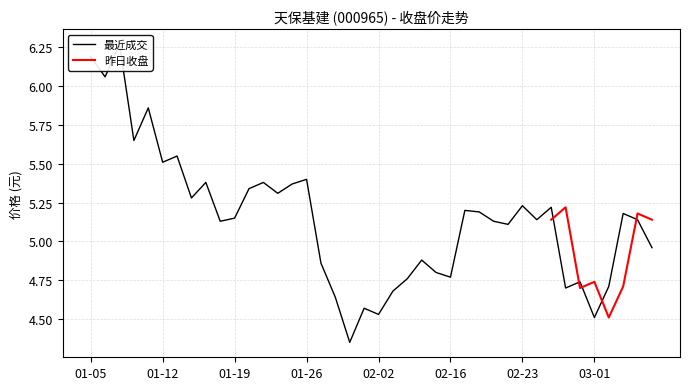

What is the sum of all values?

205.8